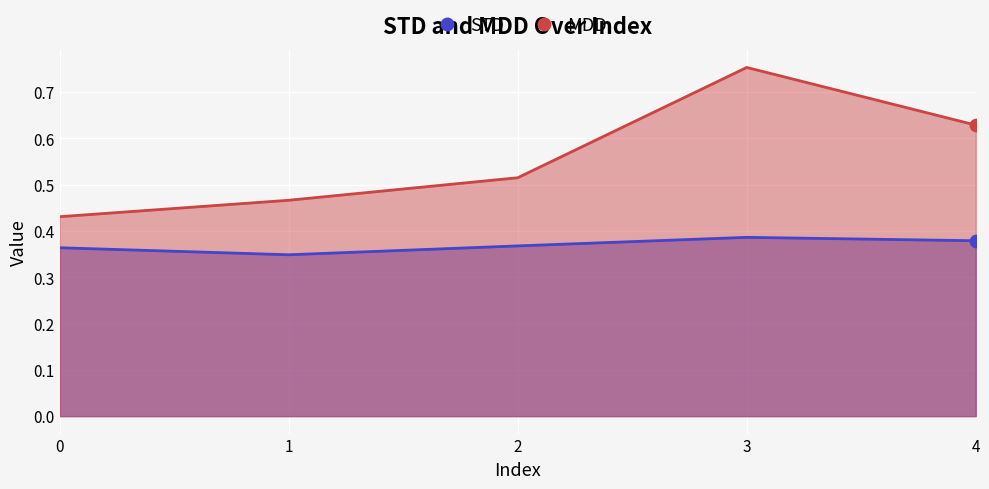

Which series contains the lowest Y value?

STD